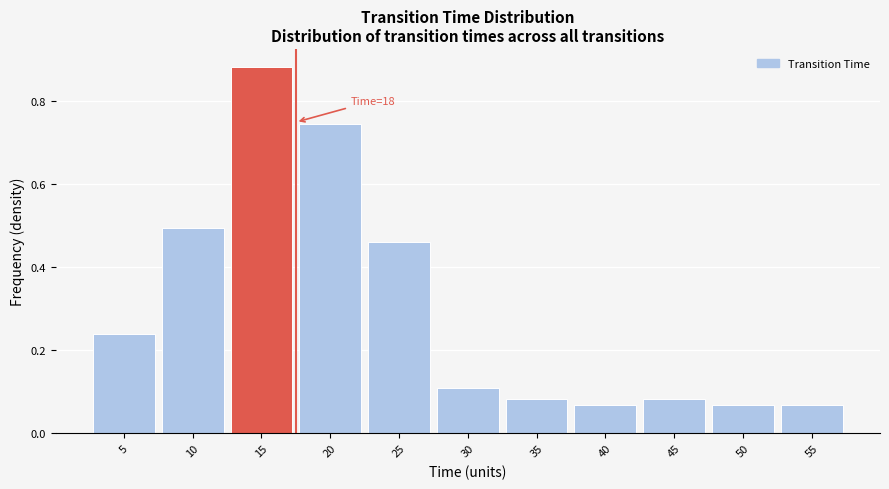

What is the average value?

0.3